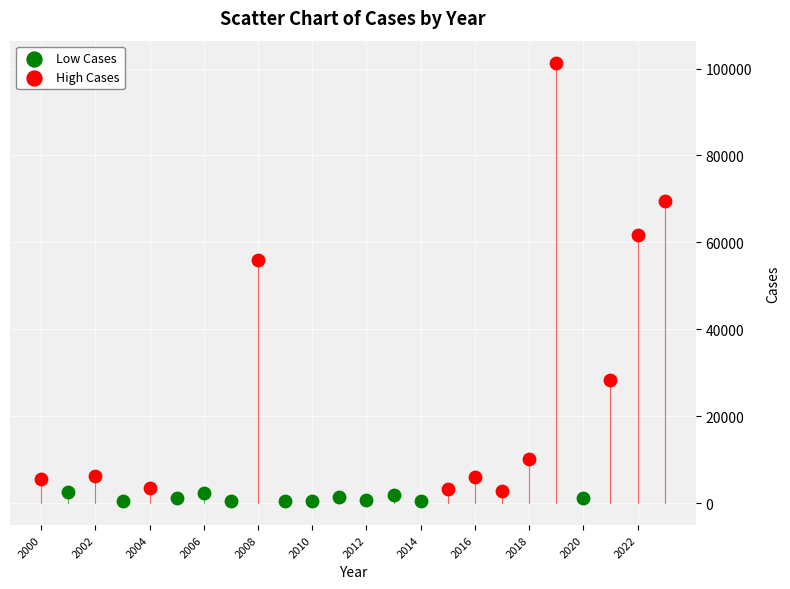

Which series has the largest Y range (max minus min)?

High Cases